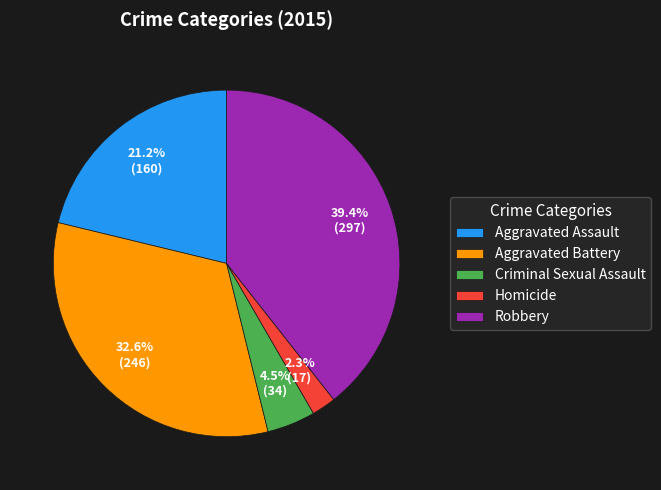

To the nearest percent, what is the difference between the largest and smallest slice percentages?

37%